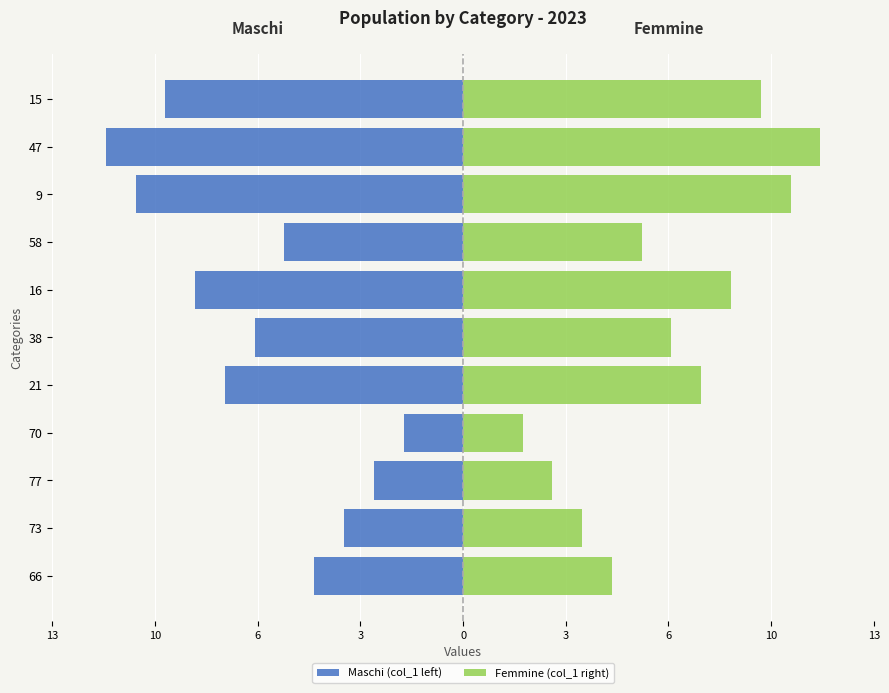

The Maschi (col_1 left) series shows -11.2 at 38. True or false?

False